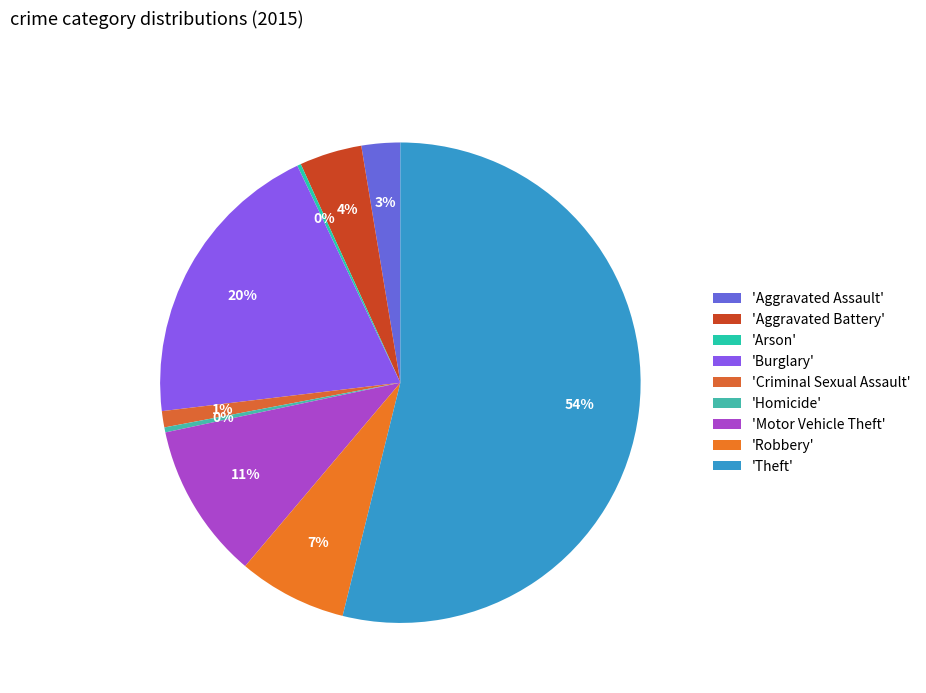

To the nearest percent, what is the difference between the largest and smallest slice percentages?

54%